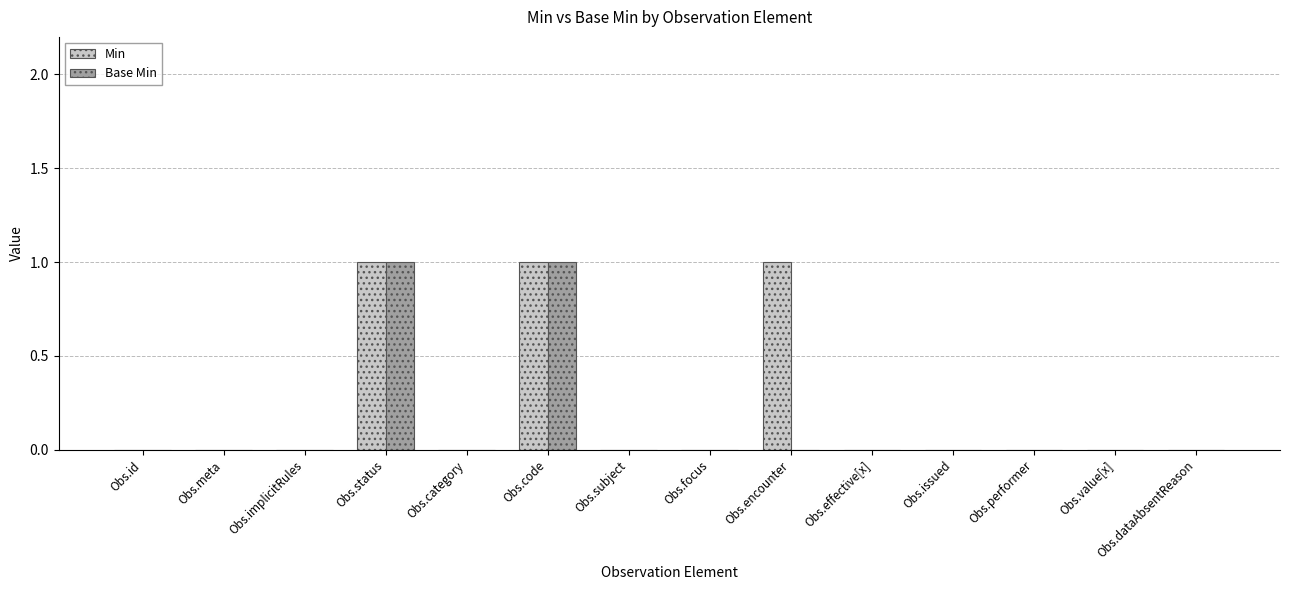

Which series has the largest total across all categories?

Min